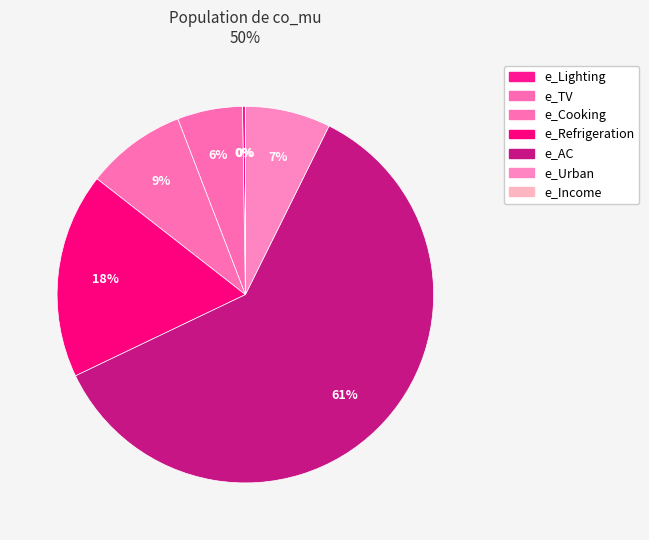

Does e_Refrigeration represent more than half of the total?

No